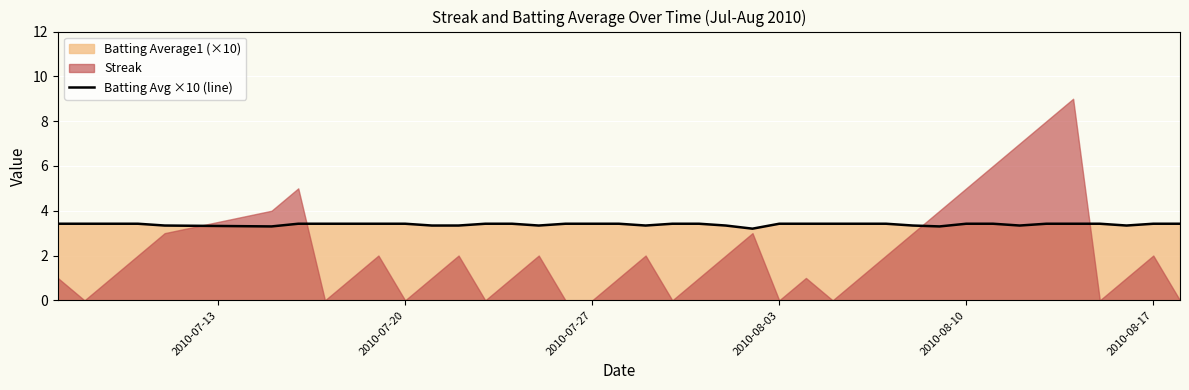

What is the sum of all values?

135.6